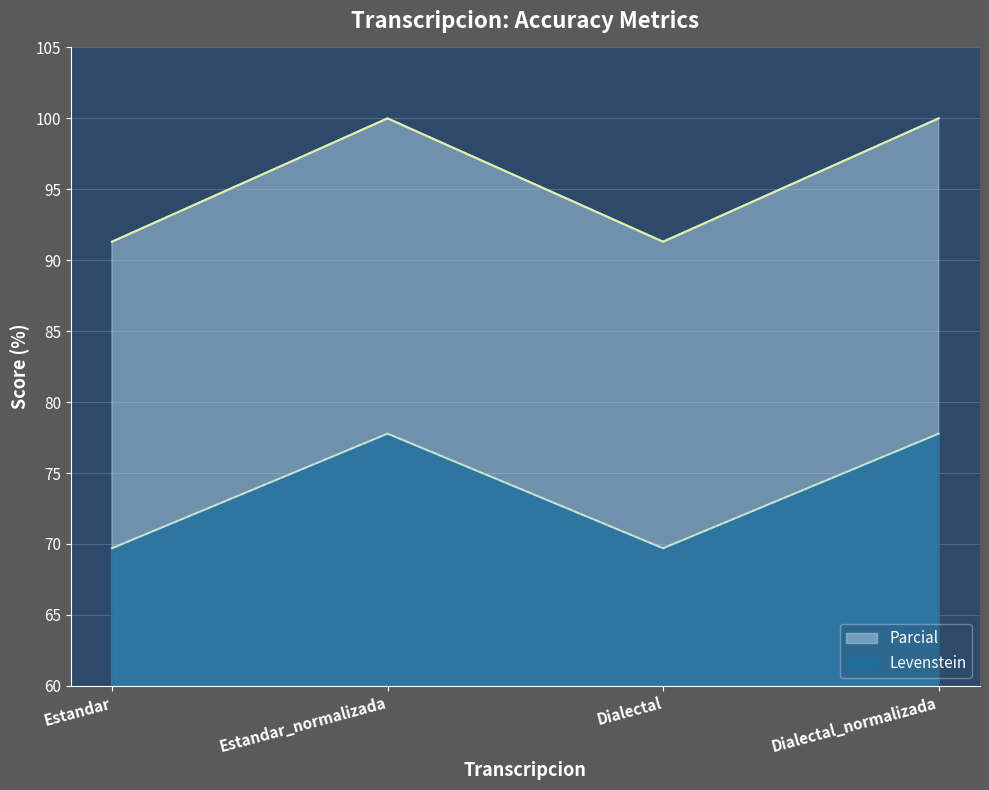

In Levenstein, how many points are higher than both neighbors (excluding endpoints)?

1